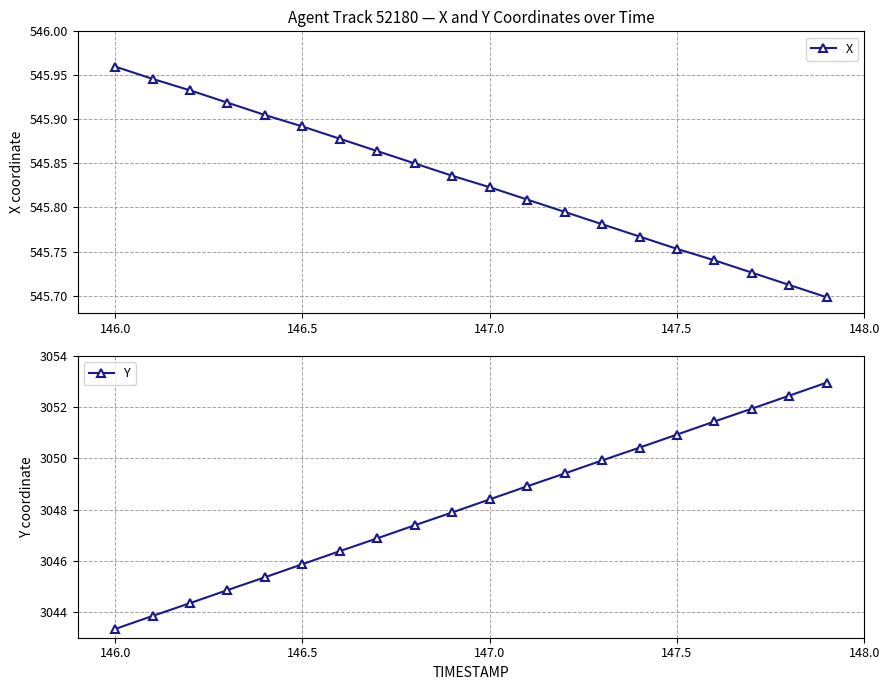

Does the chart display data point markers on the line(s)?

Yes